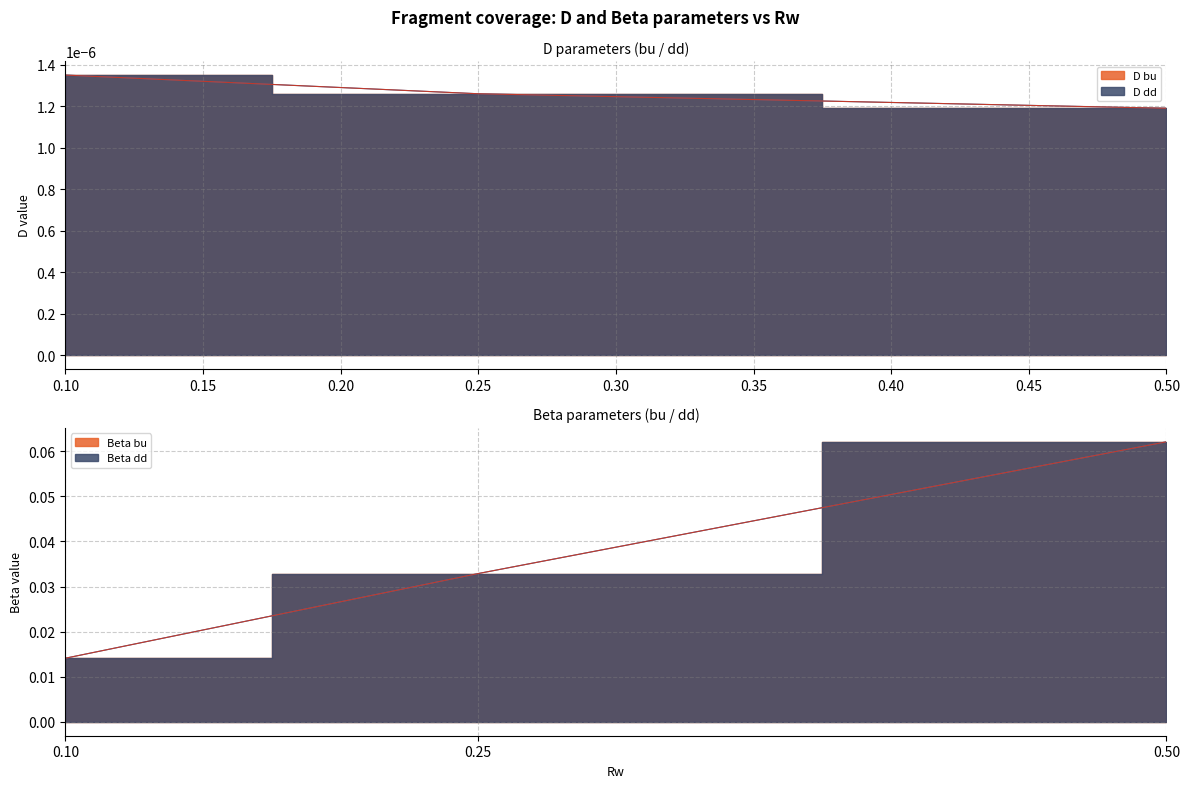

True or false: Beta bu has a value of 0.0 at 0.1.

True